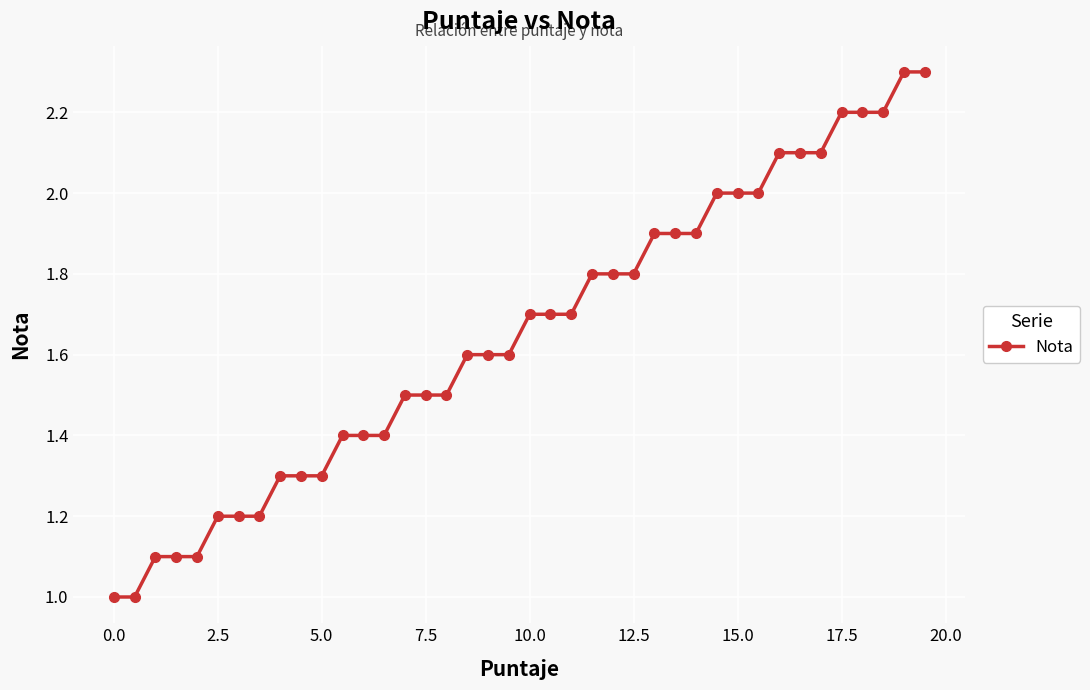

What is the value of the 2nd point from the left?

1.0